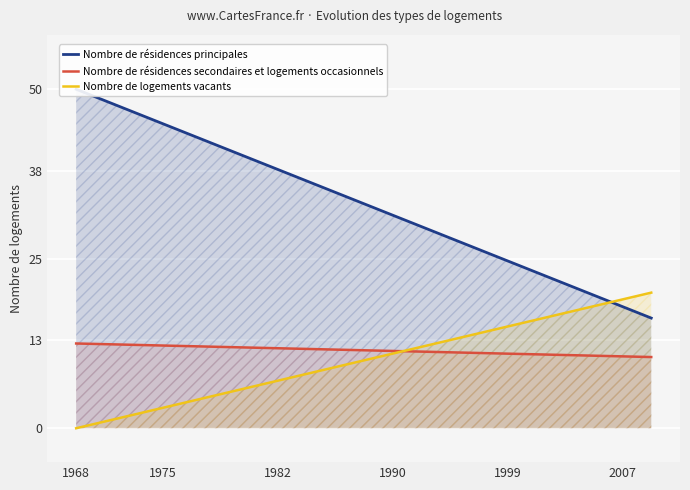

Reading left to right, extract all data points from this chart.

Nombre de résidences principales: 50.0	48.3	46.6	44.9	43.2	41.6	39.9	38.2	36.5	34.8	33.1	31.4	29.8	28.1	26.4	24.7	23.0	21.3	19.6	17.9	16.2
Nombre de résidences secondaires et logements occasionnels: 12.5	12.4	12.3	12.2	12.1	12.0	11.9	11.8	11.7	11.6	11.5	11.4	11.3	11.2	11.1	11.0	10.9	10.8	10.7	10.6	10.5
Nombre de logements vacants: 0.0	1.0	2.0	3.0	4.0	5.0	6.0	7.0	8.0	9.0	10.0	11.0	12.0	13.0	14.0	15.0	16.0	17.0	18.0	19.0	20.0